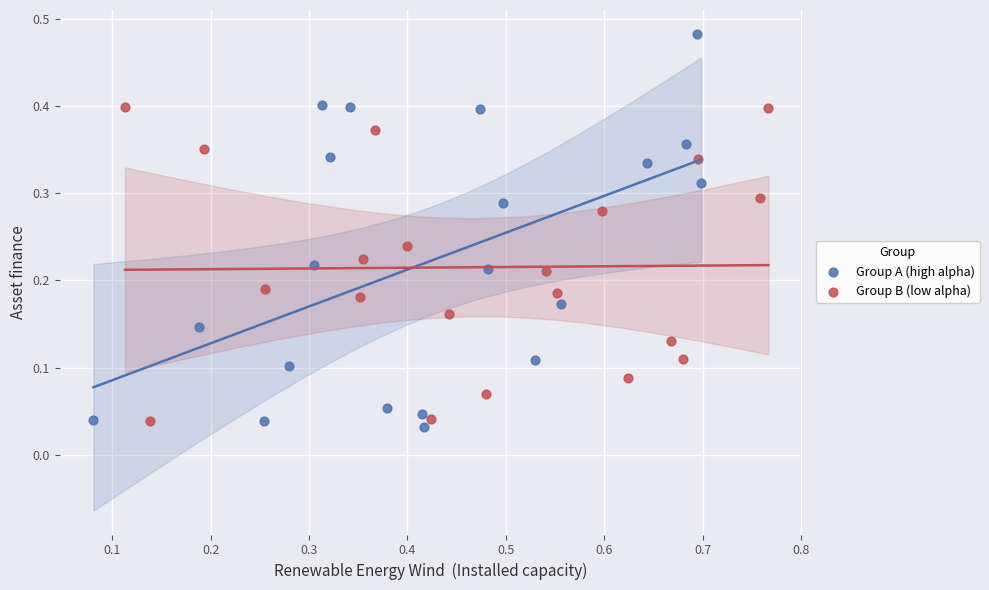

Which series reaches the maximum Y coordinate?

Group A (high alpha)